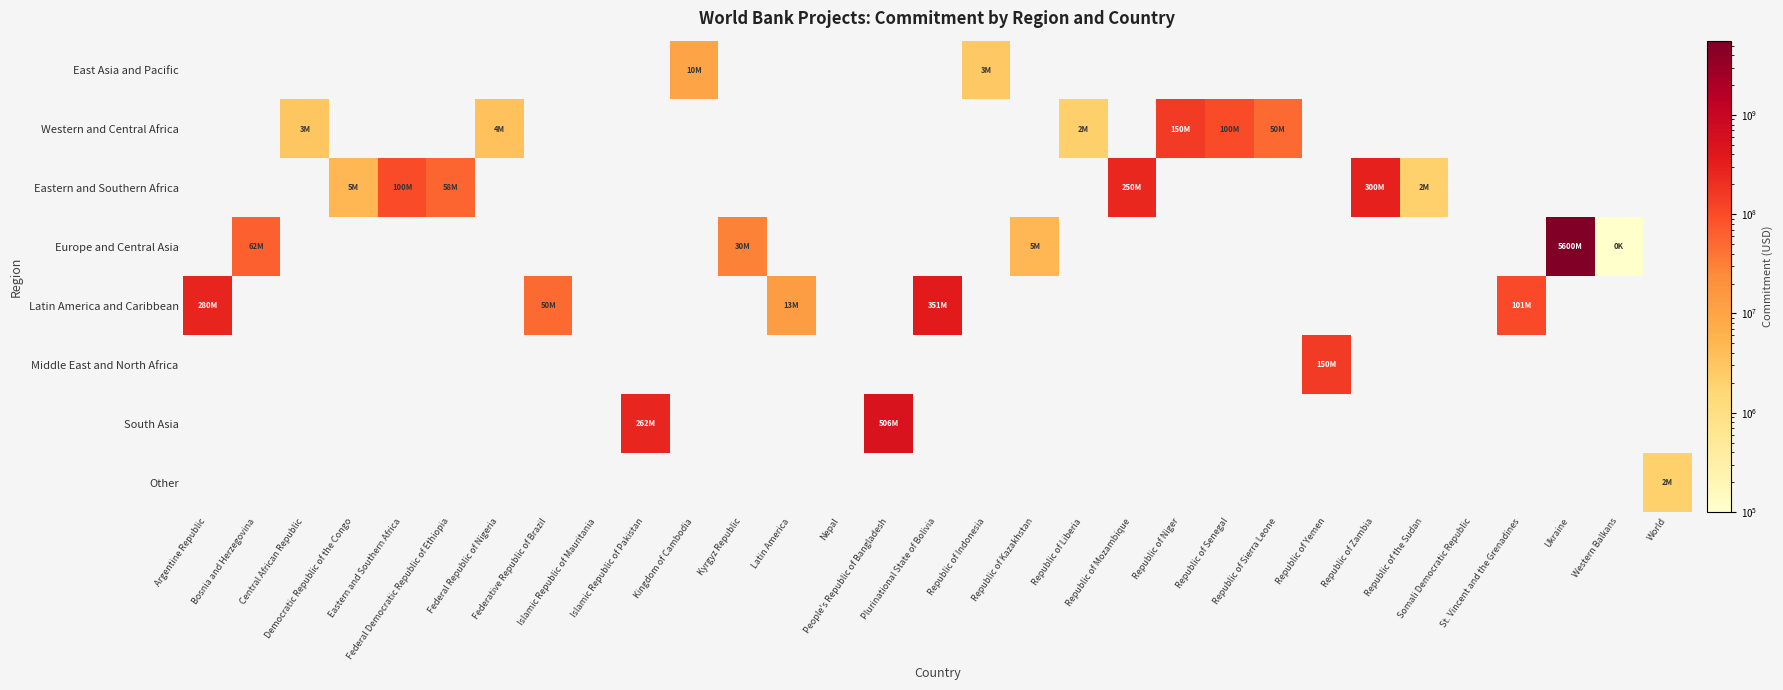

At Republic of Sierra Leone, list the series in order from largest to smallest.

East Asia and Pacific, Western and Central Africa, Eastern and Southern Africa, Europe and Central Asia, Latin America and Caribbean, Middle East and North Africa, South Asia, Other